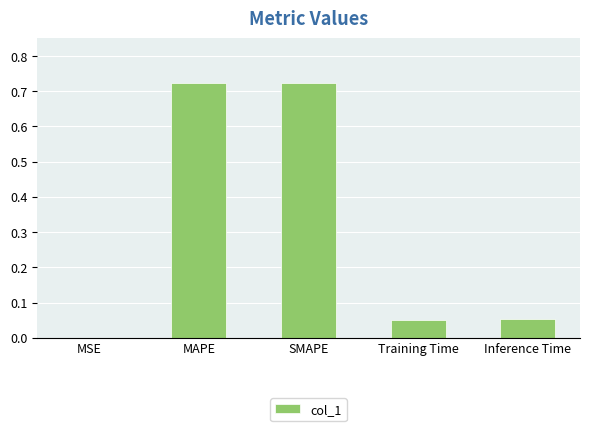

The value at SMAPE is 1.2. True or false?

False